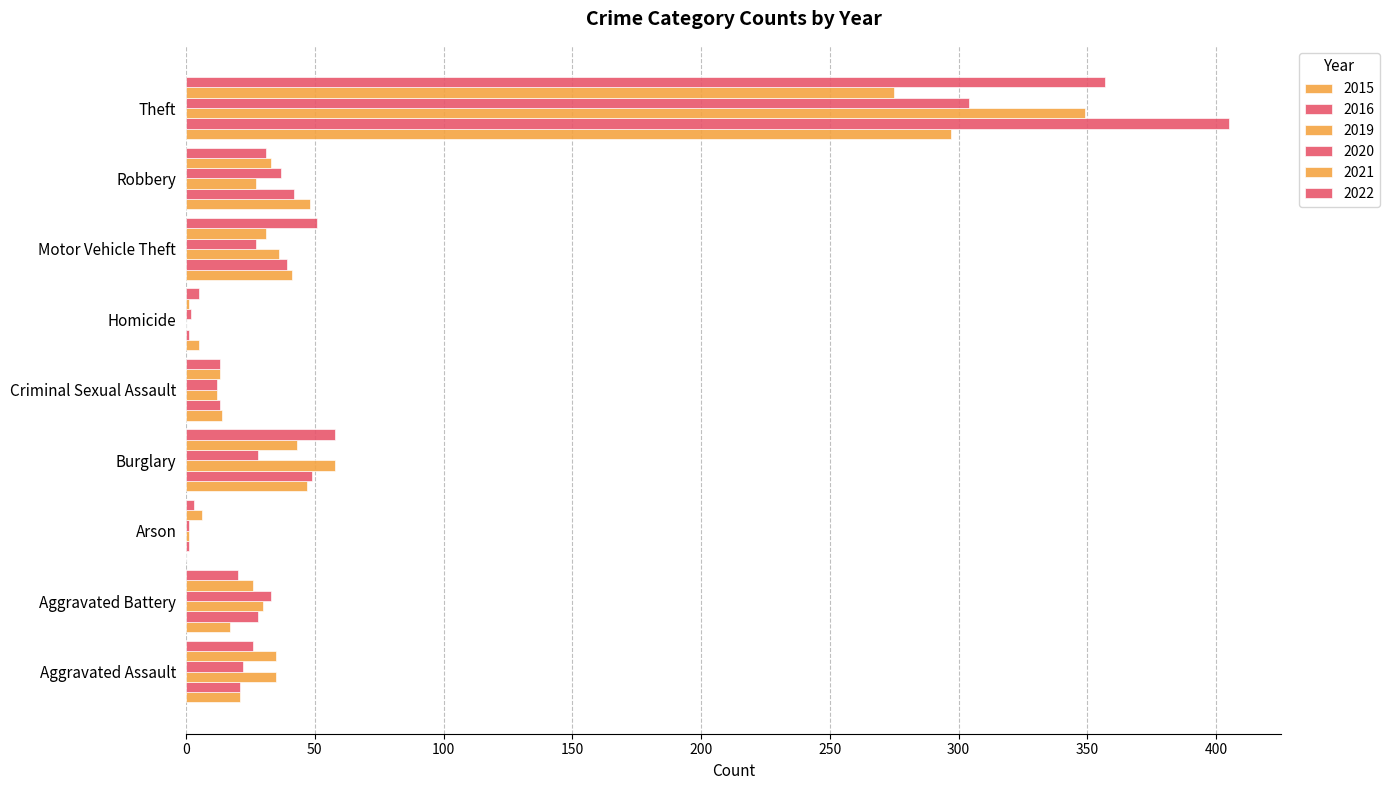

Is the value of 2022 at Aggravated Battery greater than the value of 2021 at Burglary?

No